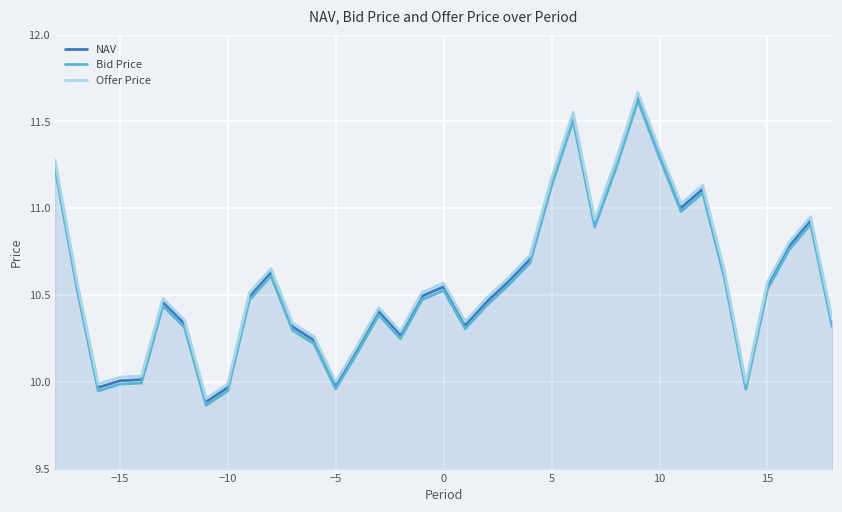

List the series in order of their overall mean, highest first.

Offer Price, NAV, Bid Price